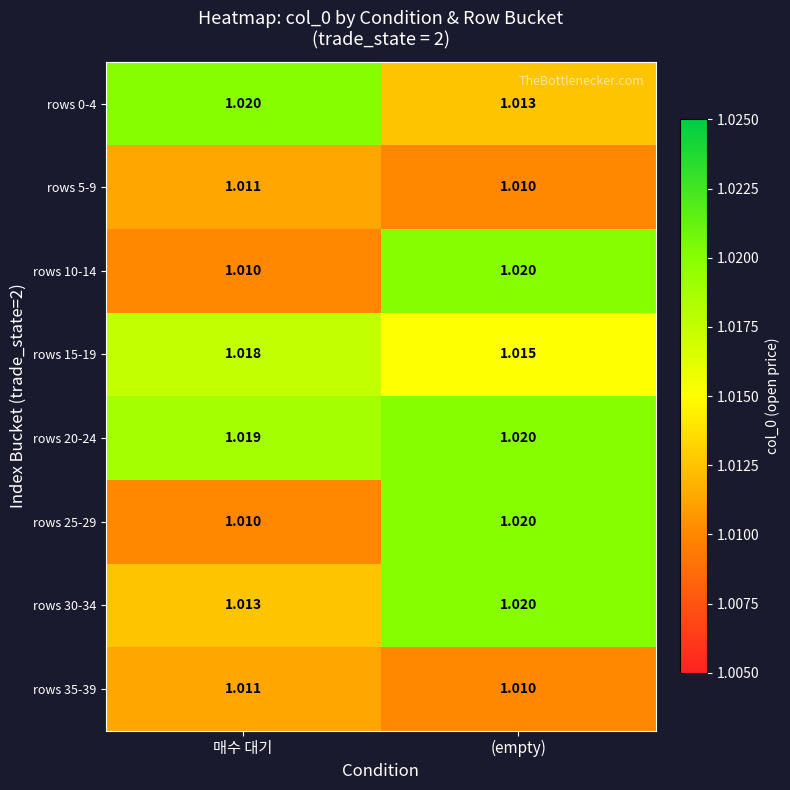

At which label does rows 30-34 reach its minimum?

매수 대기